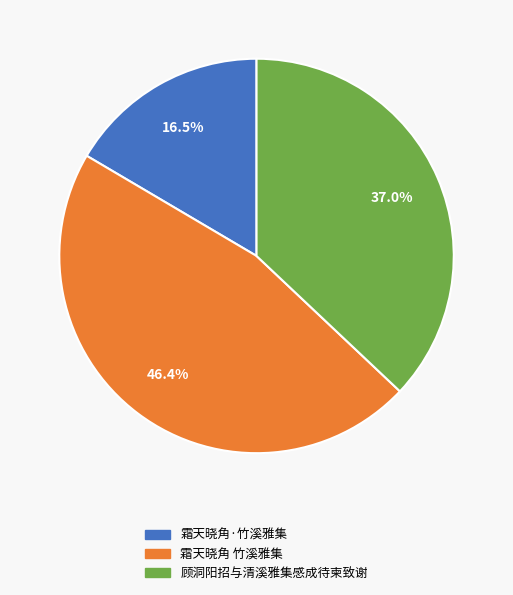

Is it true that 霜天晓角 竹溪雅集 is 57% of the pie?

False